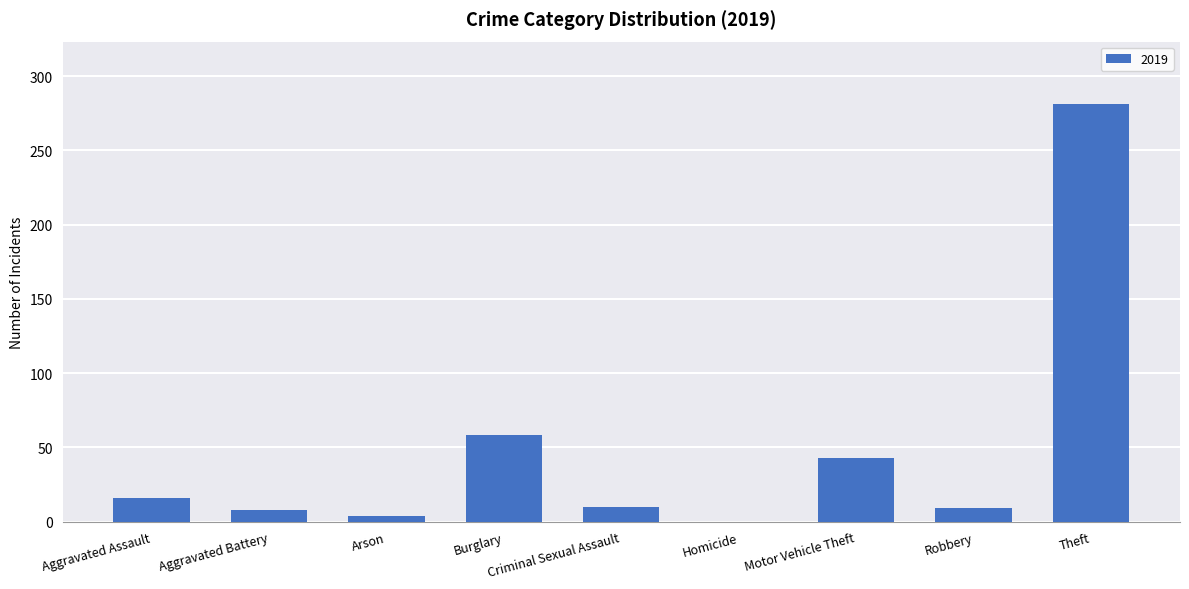

What is the approximate value at Burglary?

58